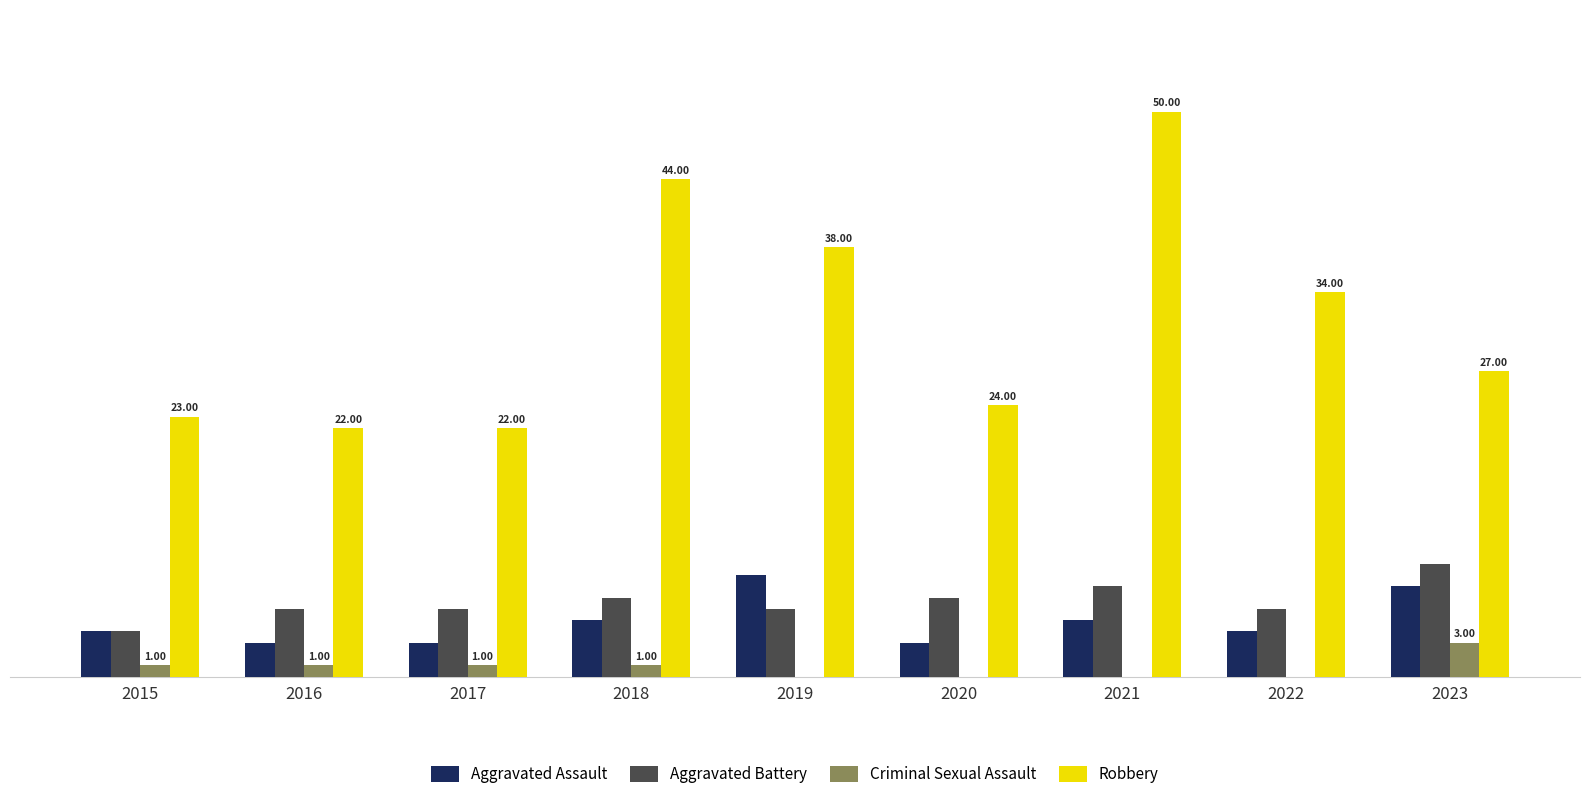

Between 2020 and 2023, which series saw the biggest shift?

Aggravated Assault